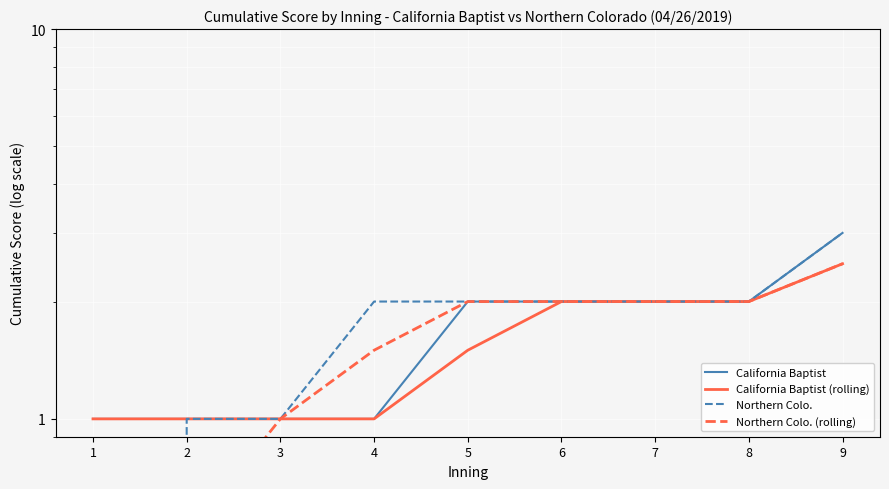

What is the difference between the maximum and minimum values in the Northern Colo. (rolling) series?

2.5